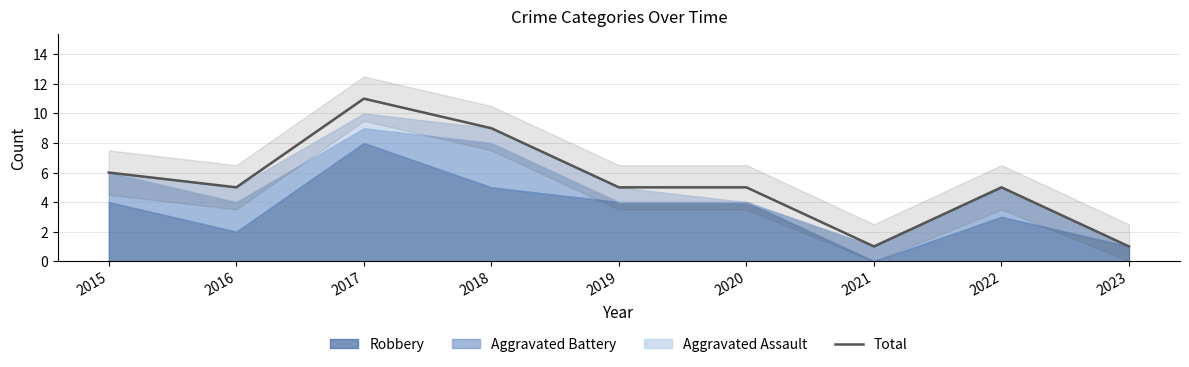

Count the number of values greater than 5.

3